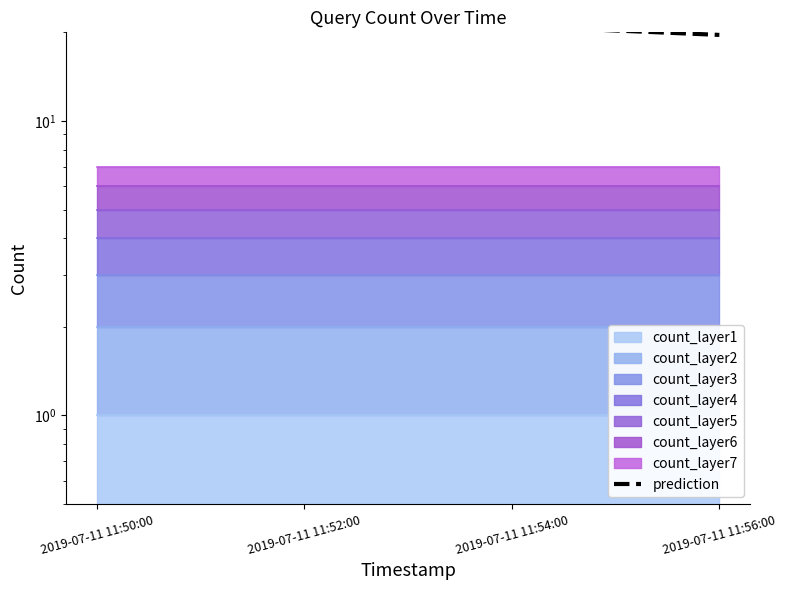

What is the maximum value shown in the chart?

24.5